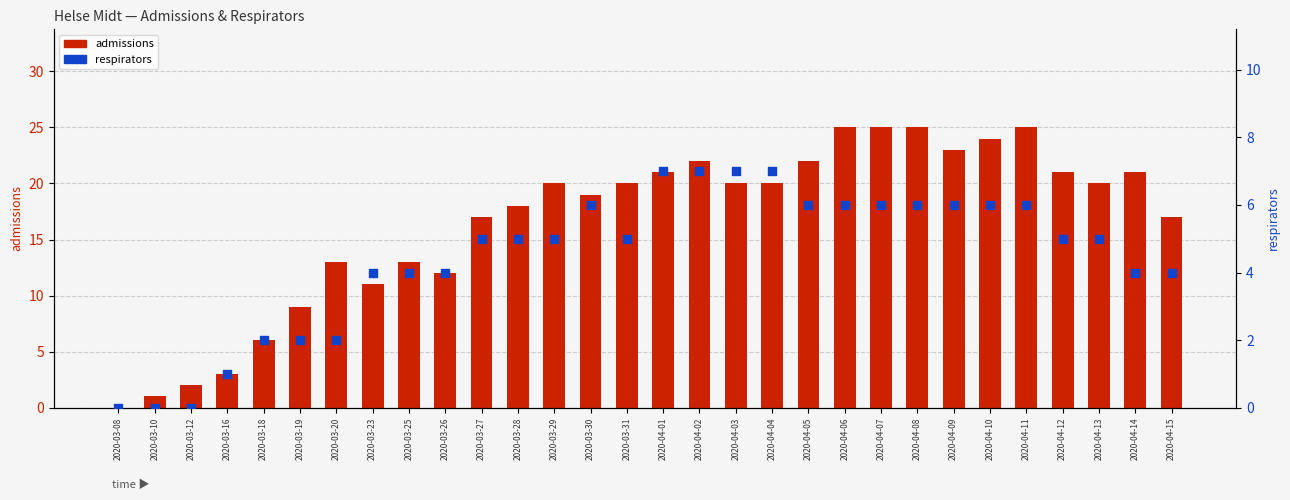

Which series has the largest Y range (max minus min)?

admissions